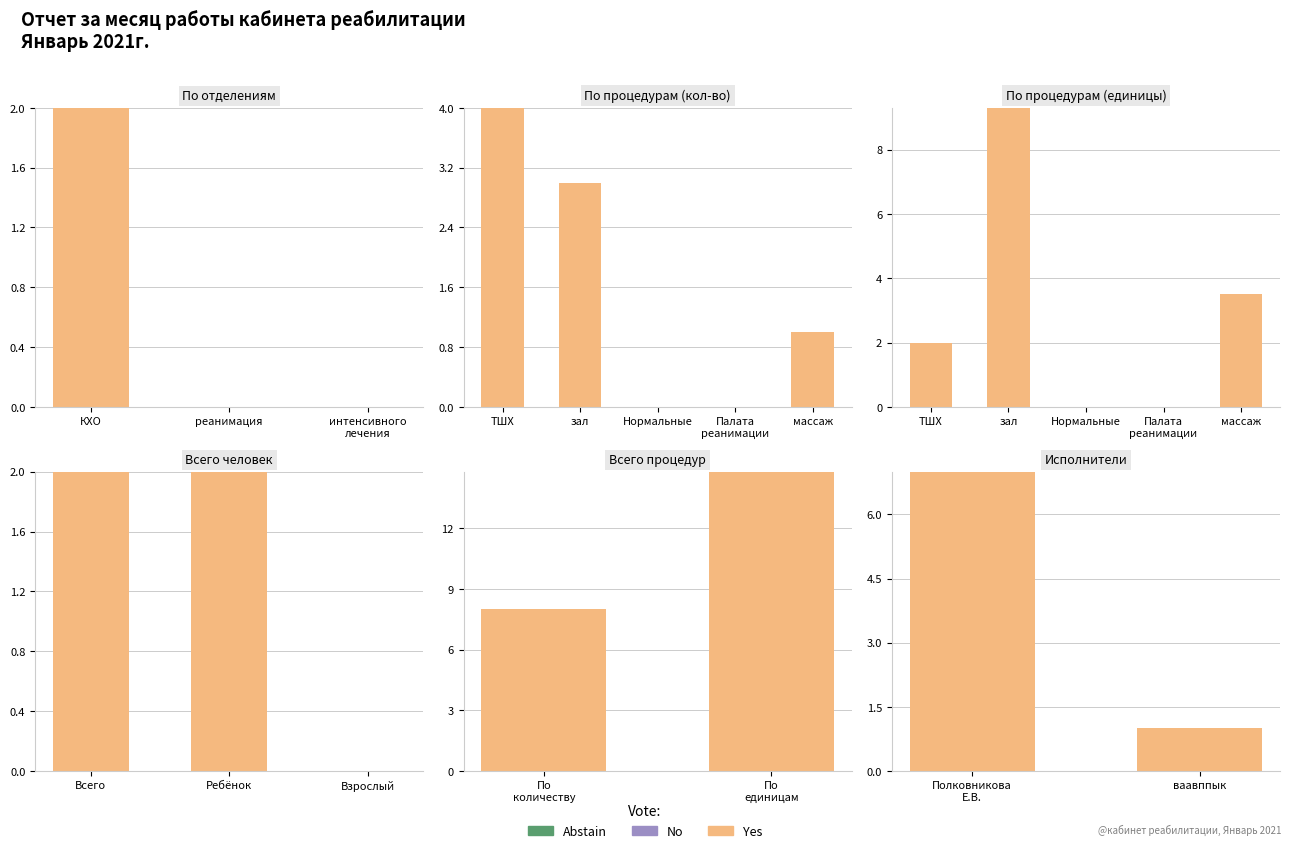

At how many categories does at least one series exceed 1?

1